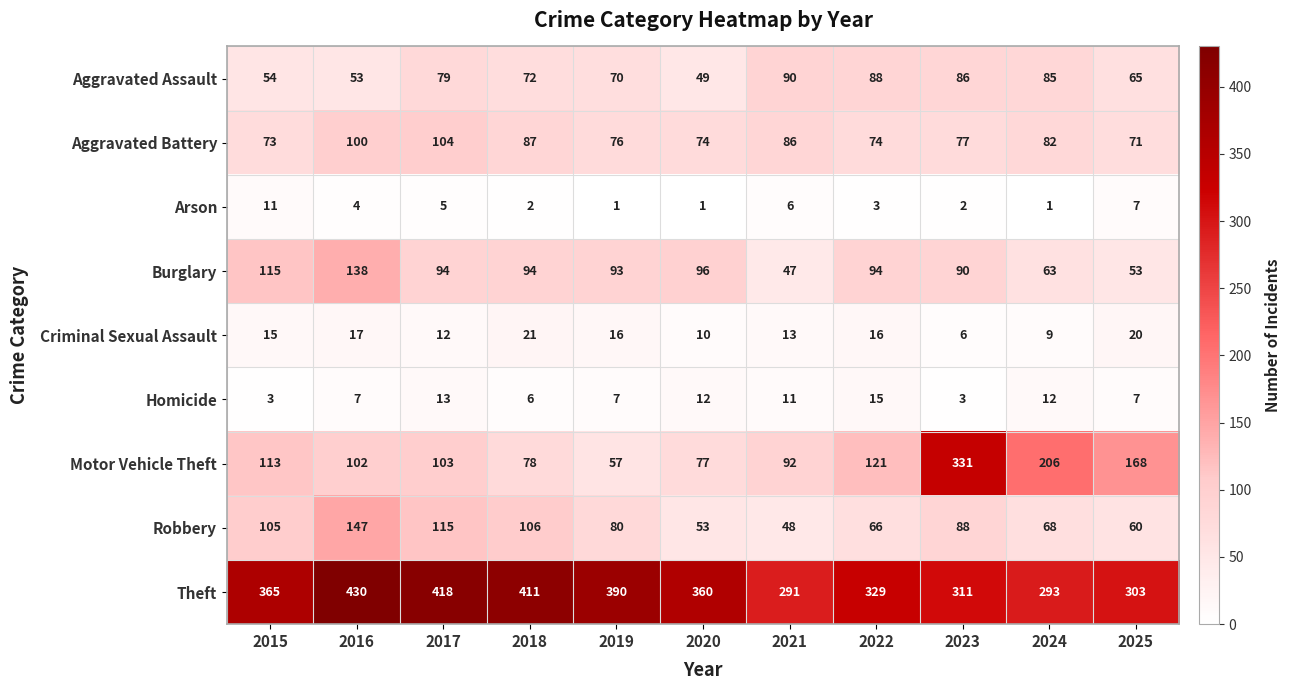

What is the average value of the Homicide series?

9